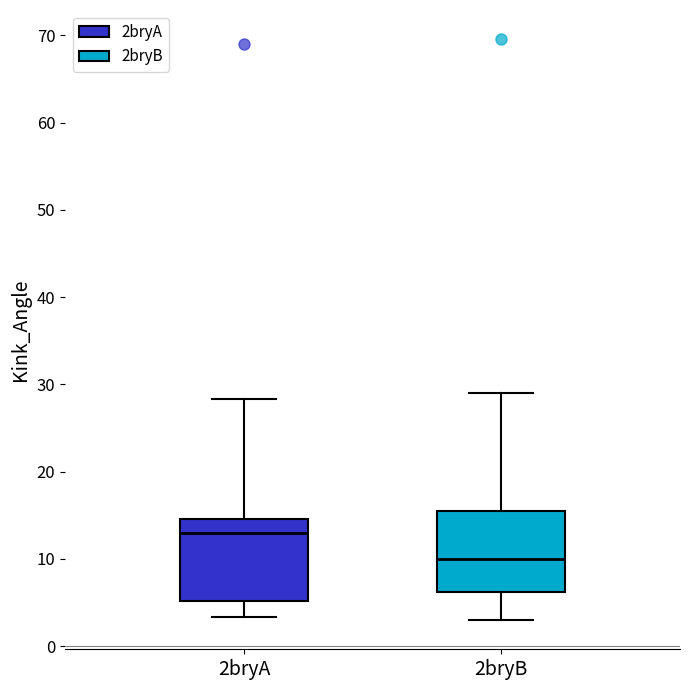

Reading left to right, transcribe this box plot: for each box, give where its median line is, the range the box spans, and where its two whiskers end, as read against the y-axis. The values are not printed on the chart, so give them approximately, as read against the axis.

2bryA: median 13, box 5 to 15, whiskers 3 to 28
2bryB: median 10, box 6 to 16, whiskers 3 to 29